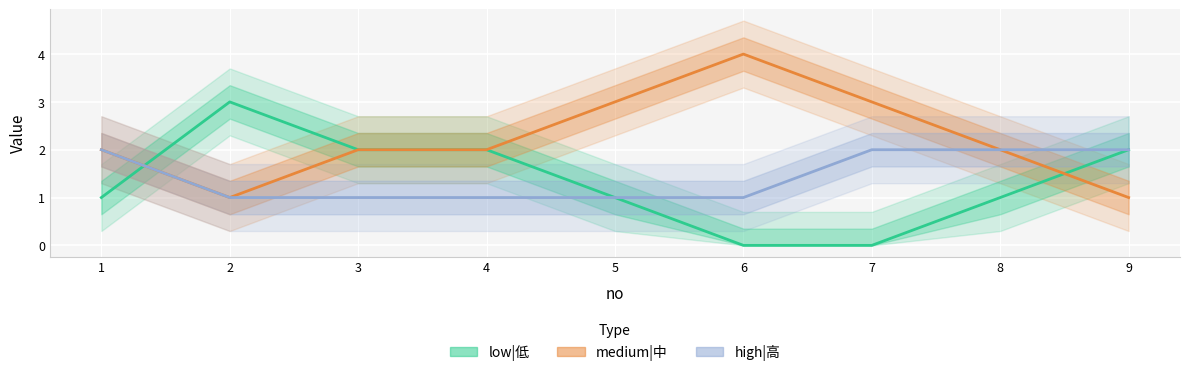

What is the total value across all series at 7?

5